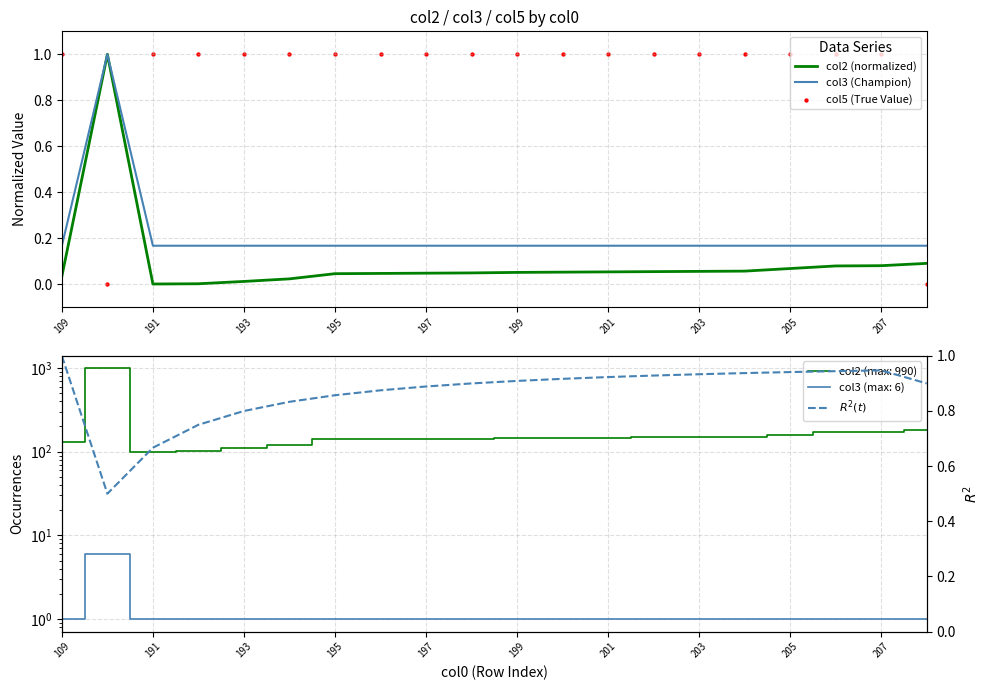

What is the maximum value for col3 (Champion)?

1.0